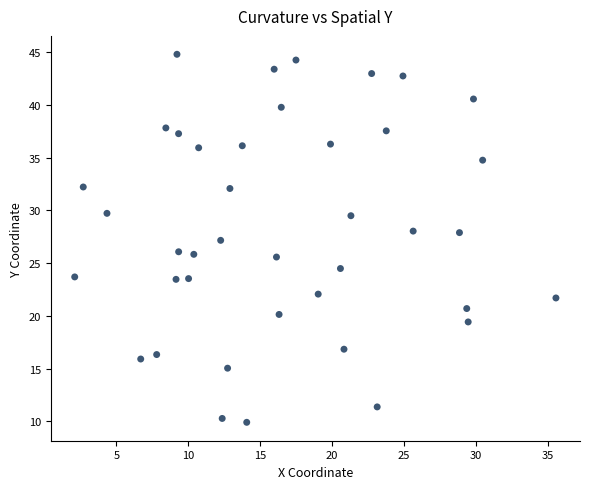

What is the range of Y values (max minus min)?

34.9